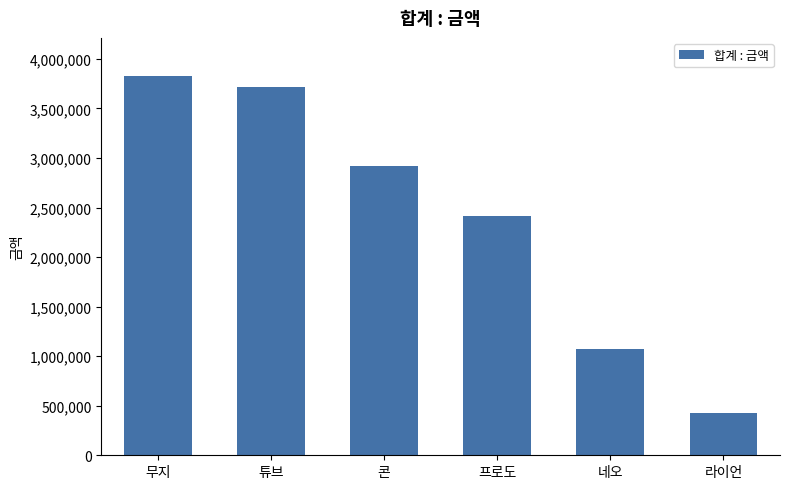

What is the change in value from 무지 to 콘?

-907081